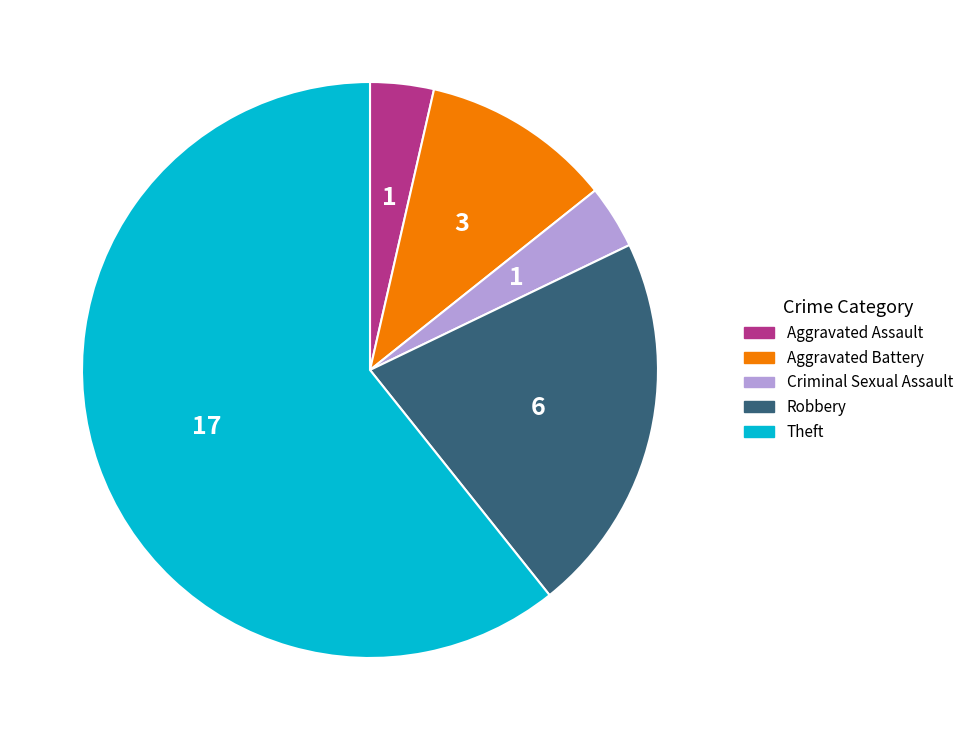

Does any single category account for the majority?

Yes